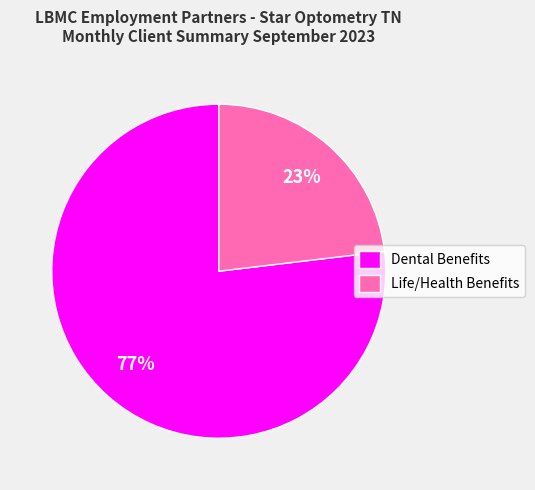

Is there any slice that represents more than half of the pie?

Yes